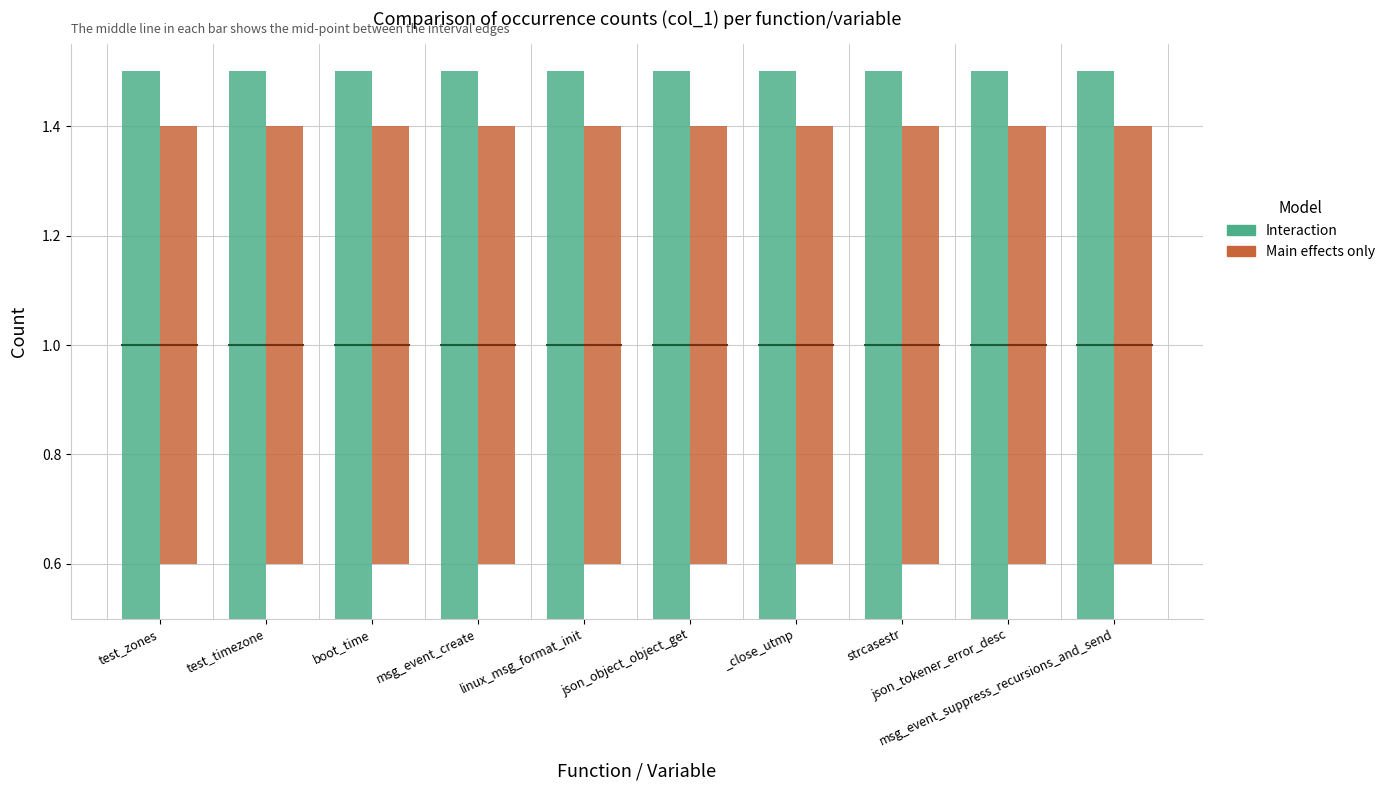

List the series in order of their overall mean, highest first.

Interaction, Main effects only